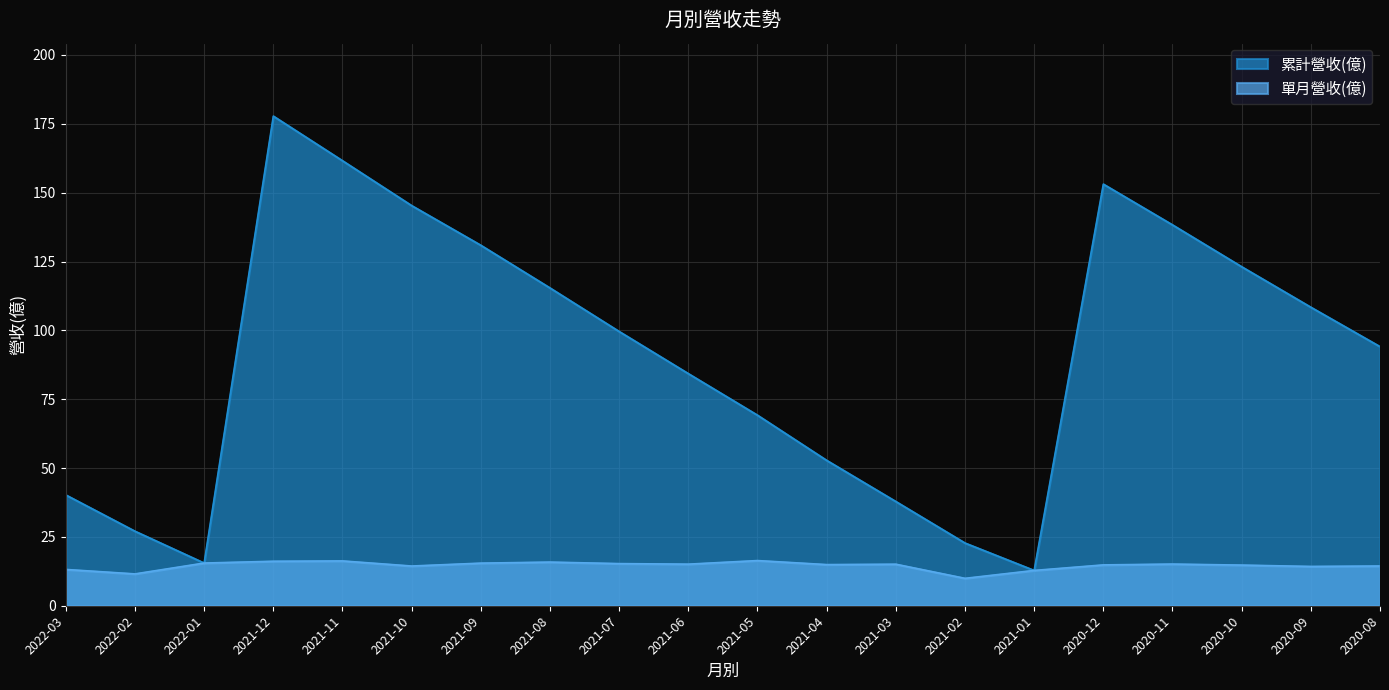

How many lines are shown in the chart?

2